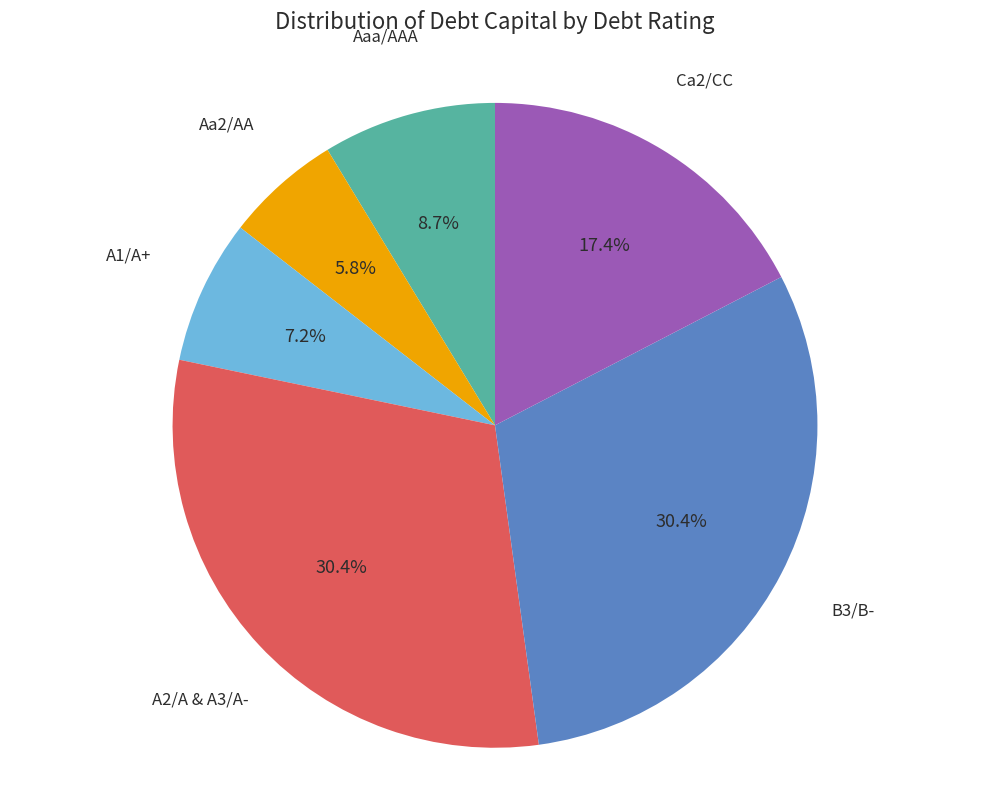

Is there any slice that represents more than half of the pie?

No